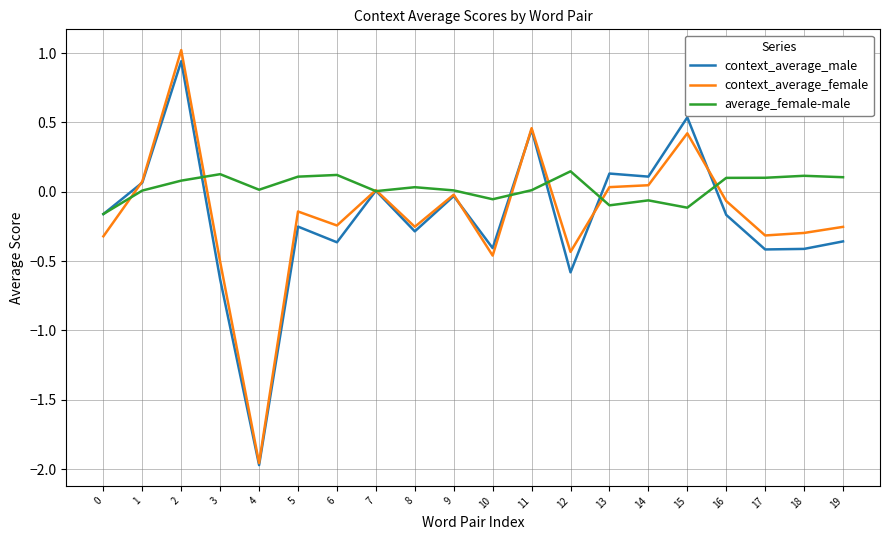

Which series ends up on top after the final intersection of average_female-male and context_average_female?

average_female-male